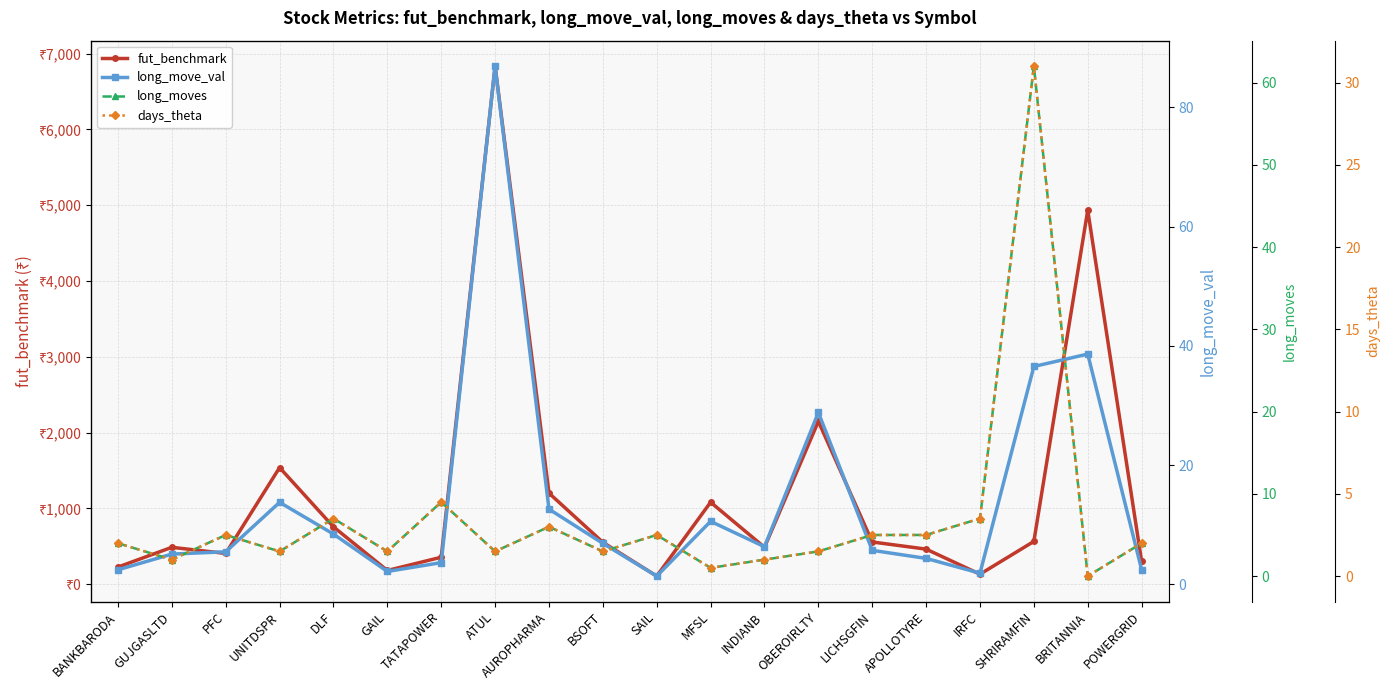

At which category is the sum across all series the highest?

ATUL